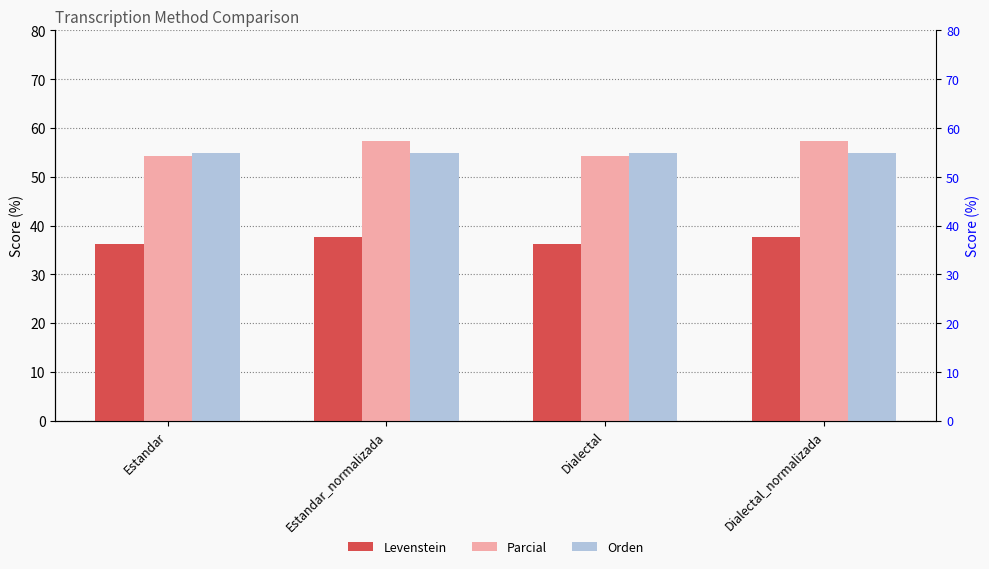

What is the label of the 4th bar from the right?

Estandar